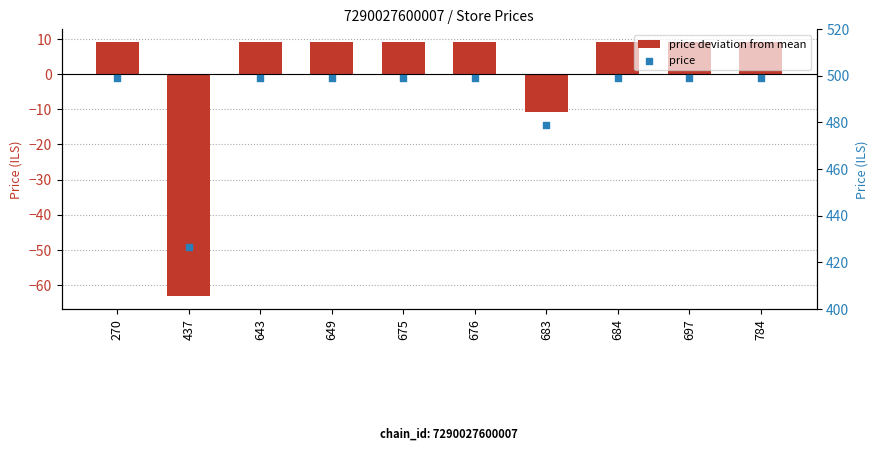

Is the value of price at 683 greater than the value of price deviation from mean at 649?

Yes